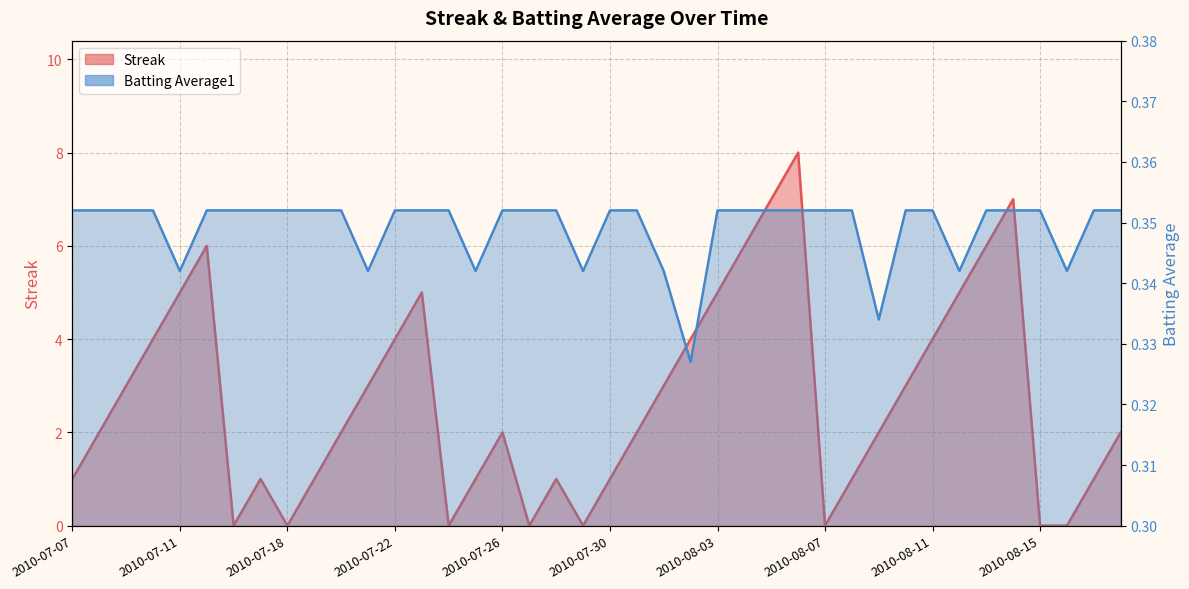

What are all the series names shown in the legend?

Streak, Batting Average1